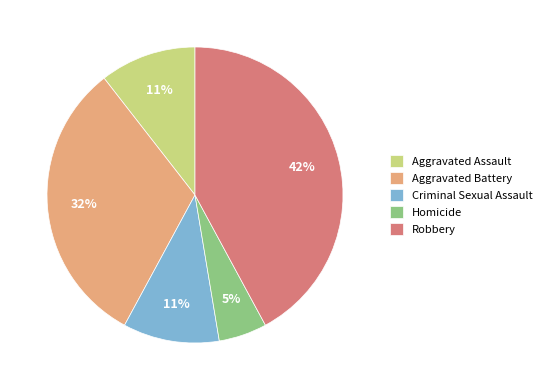

True or false: Robbery accounts for 52% of the total.

False